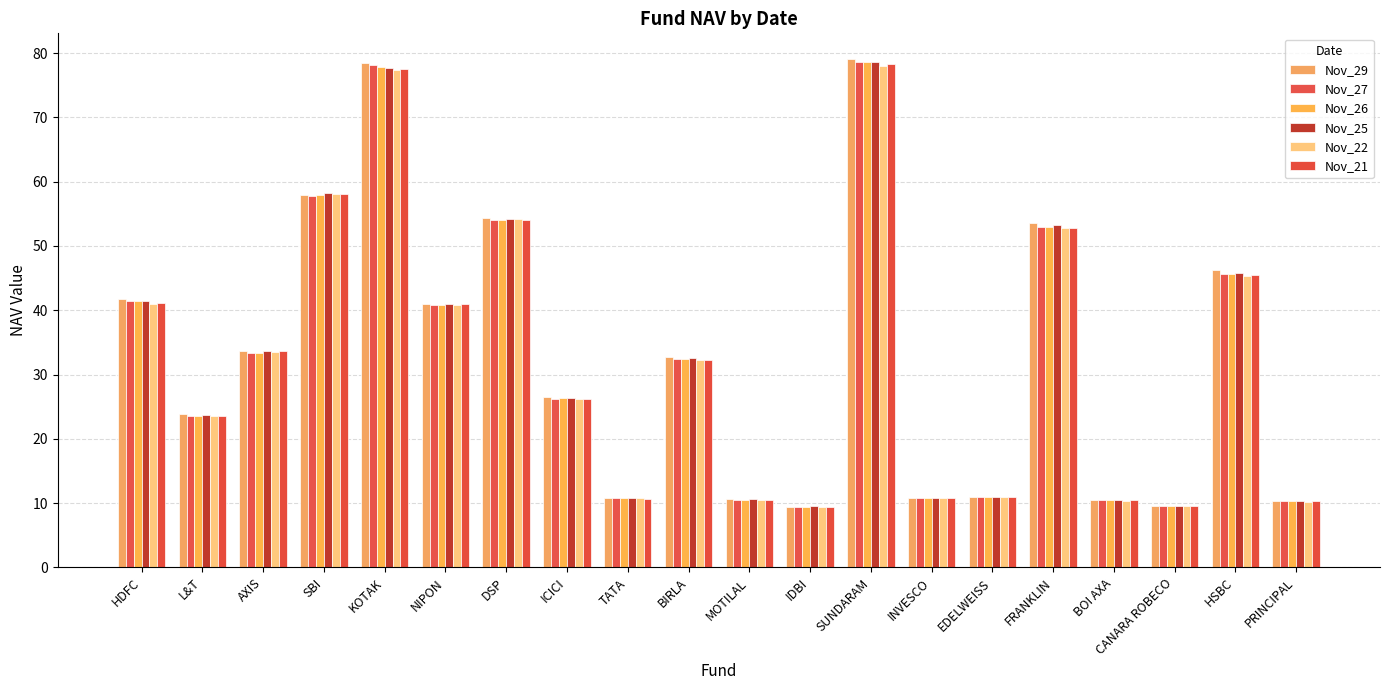

What position from the left is IDBI?

12